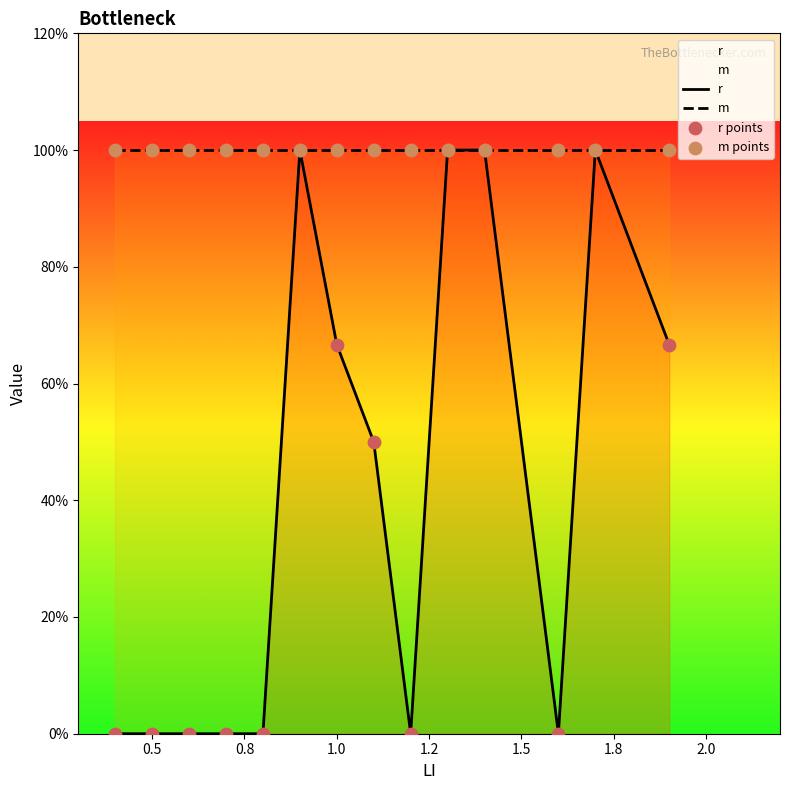

Which series contains the lowest Y value?

r